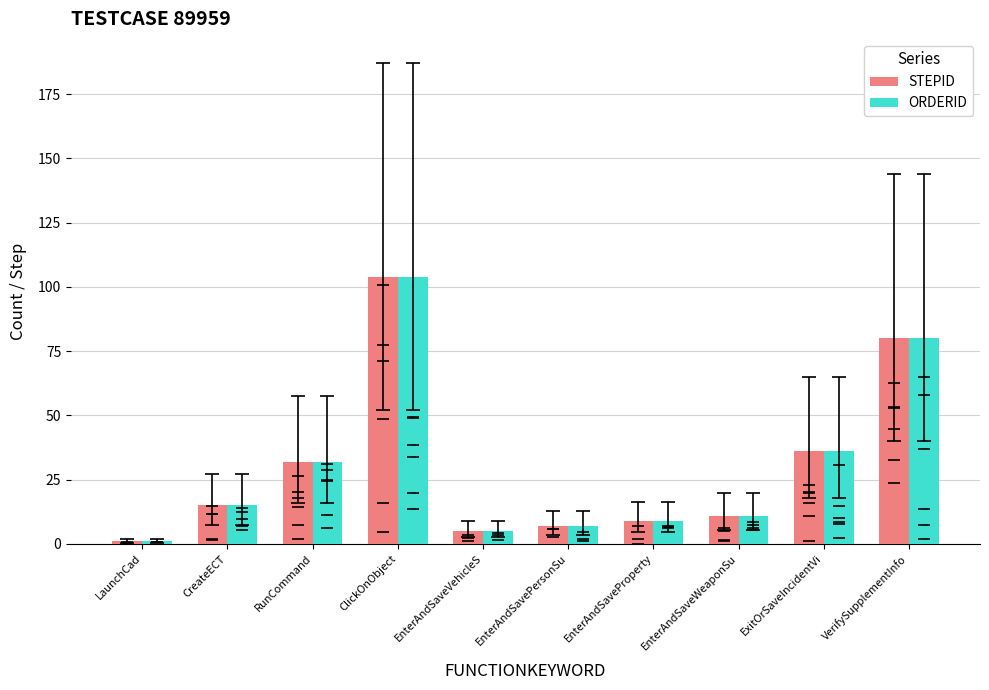

What is the label of the 7th bar from the right?

ClickOnObject